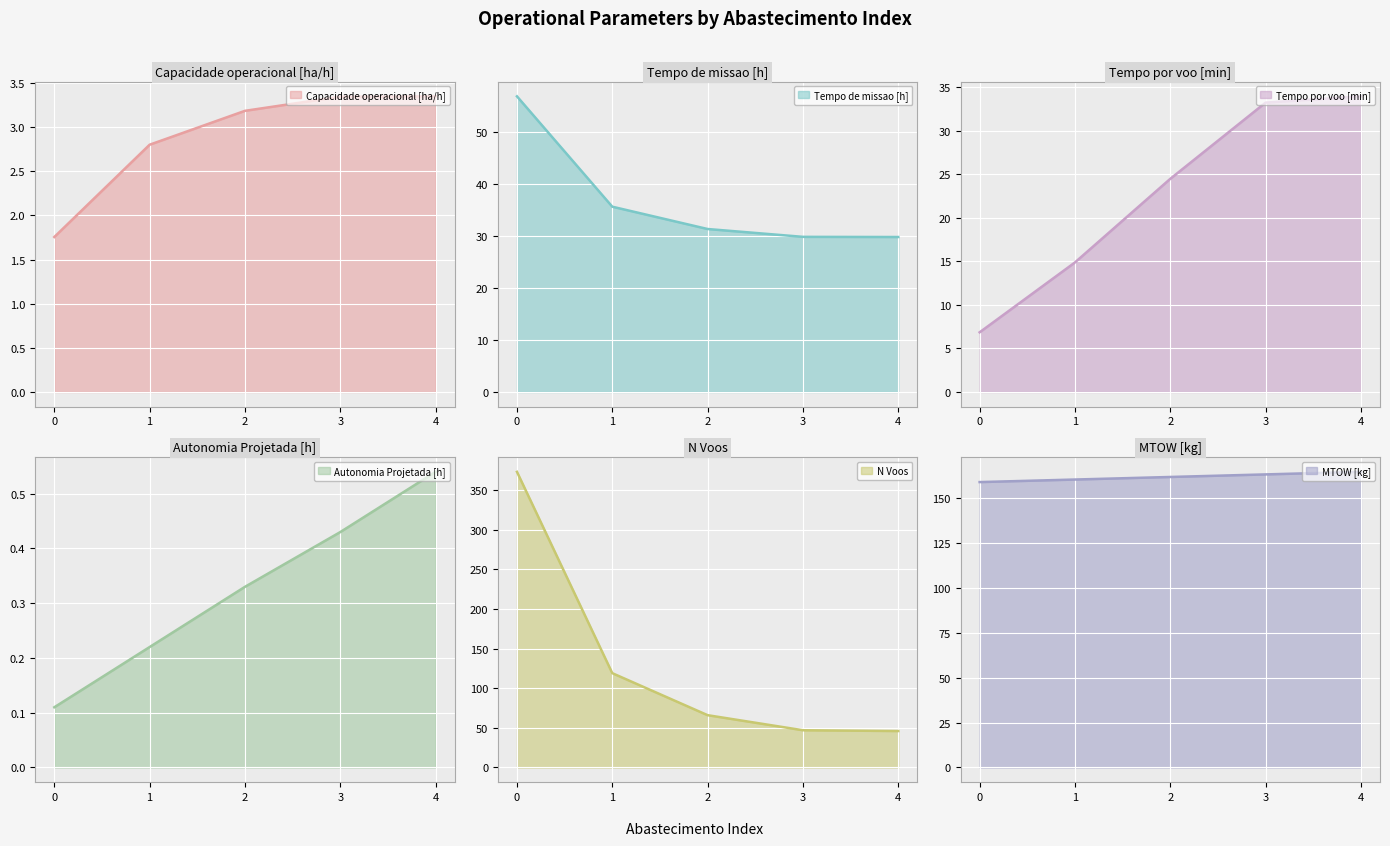

Reading left to right, what are all the values shown in this chart?

Capacidade operacional [ha/h]: 1.8	2.8	3.2	3.3	3.3
Tempo de missao [h]: 57.0	35.7	31.4	29.9	29.9
Tempo por voo [min]: 6.9	14.9	24.5	33.3	34.0
Autonomia Projetada [h]: 0.1	0.2	0.3	0.4	0.5
N Voos: 373.0	119.0	66.0	47.0	46.0
MTOW [kg]: 159.1	160.5	162.0	163.4	164.8